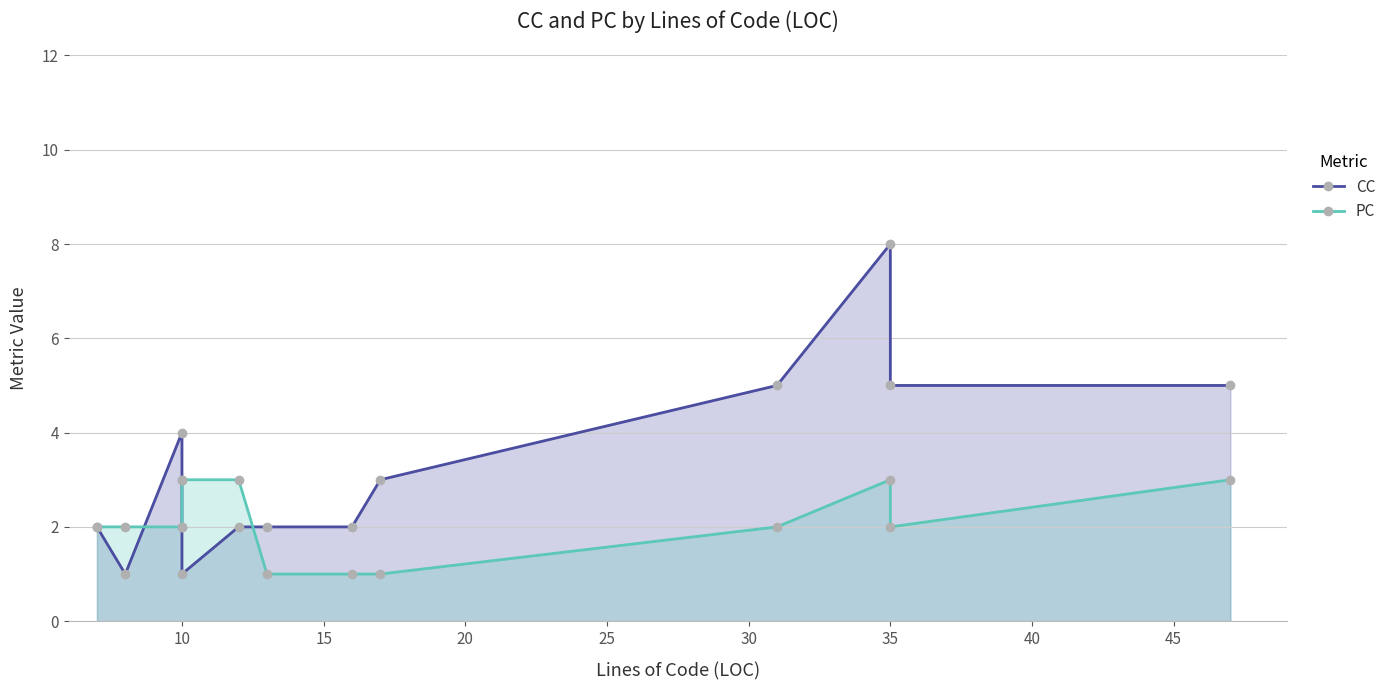

What is the difference between the maximum and second lowest values in the CC series?

7